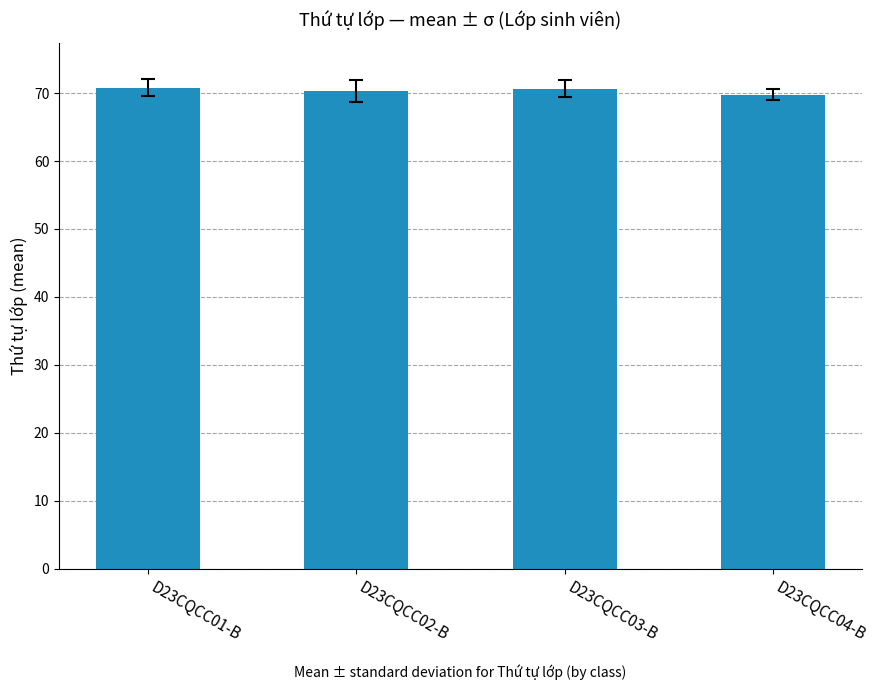

What position from the left is D23CQCC02-B?

2